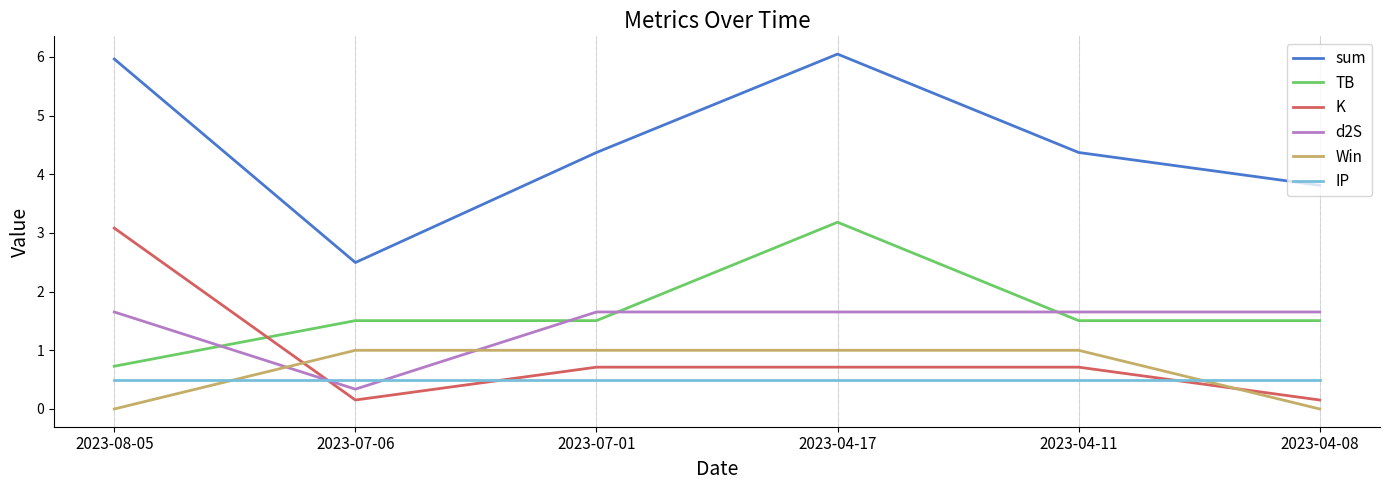

What position from the right is 2023-07-06?

5